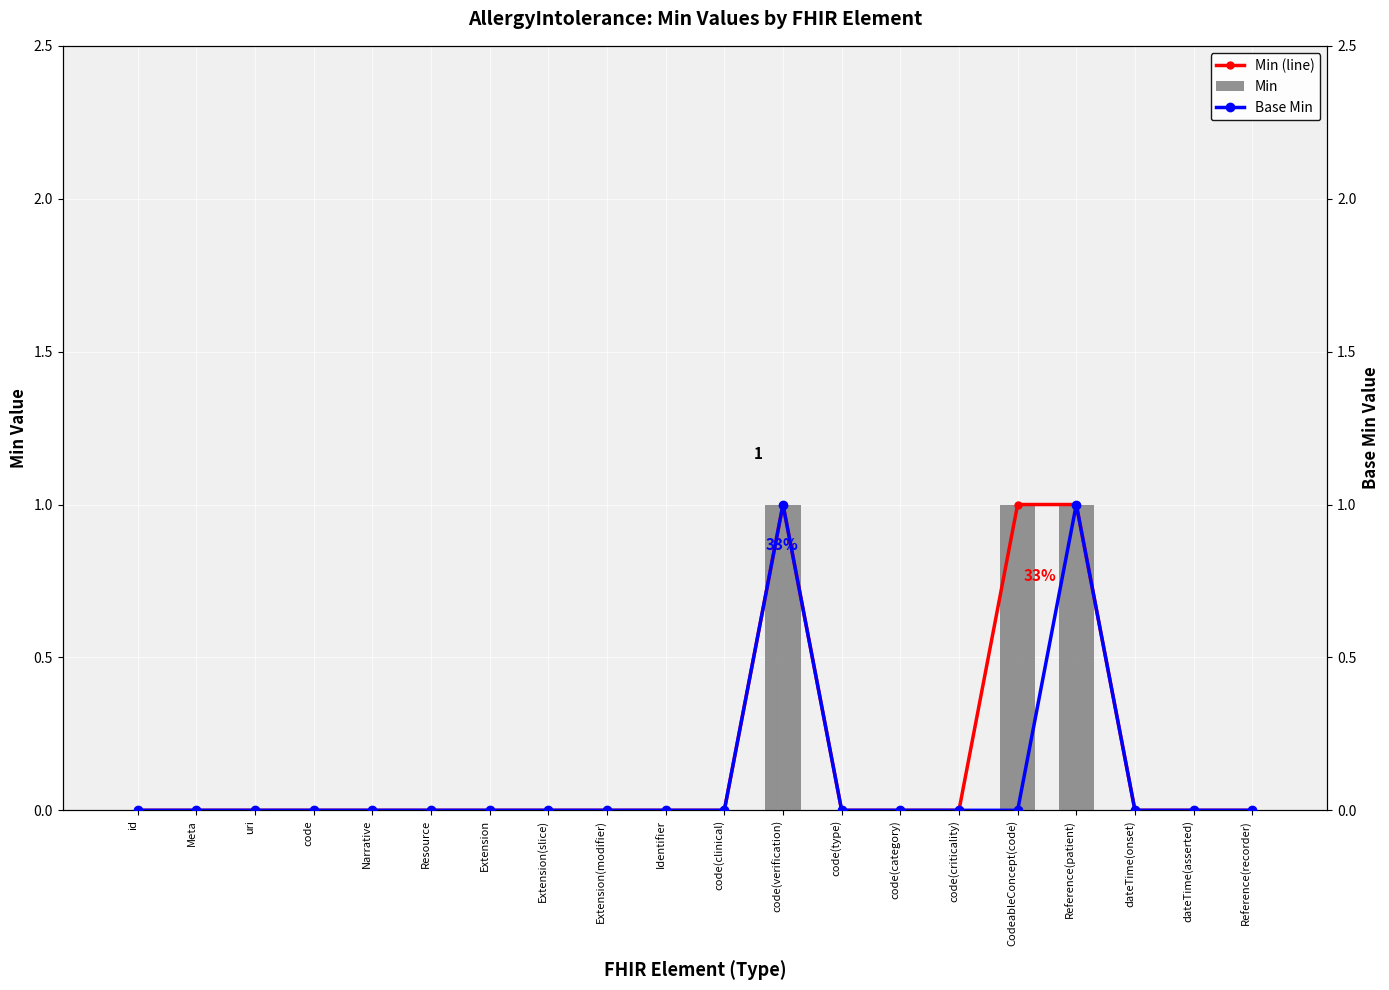

The value of Min (line) at Extension(slice) is 0. True or false?

True